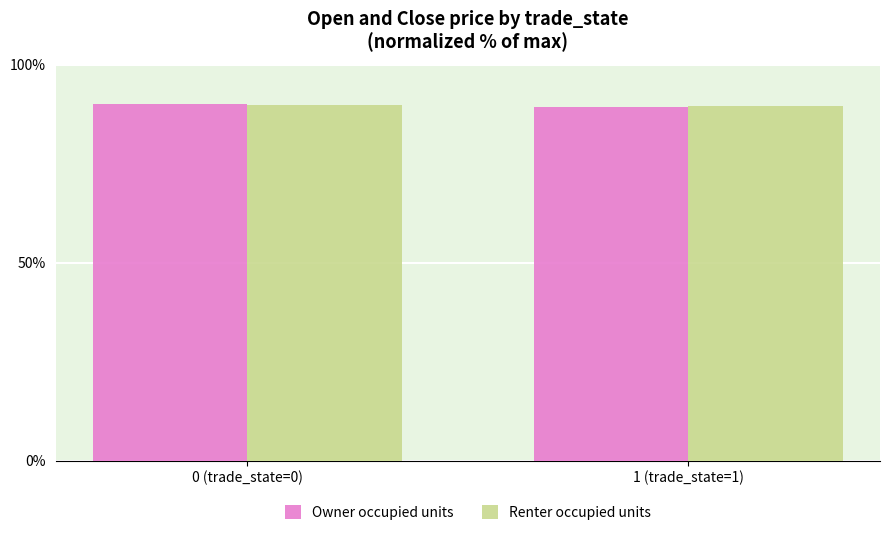

True or false: Renter occupied units has a value of 142.1 at 0 (trade_state=0).

False